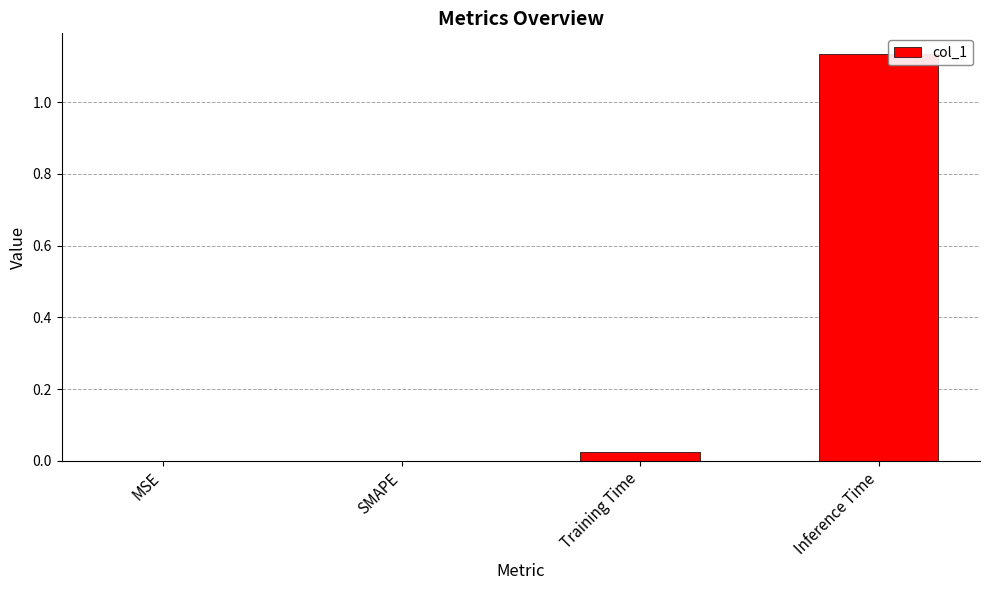

At which category does the chart reach its peak across all series?

Inference Time